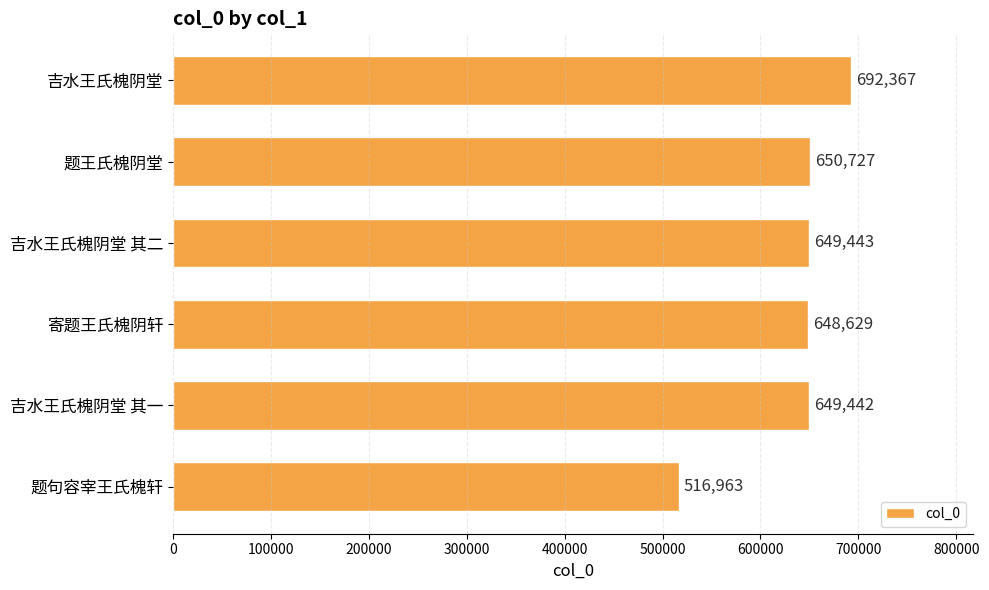

List the labels in order of value, largest first.

吉水王氏槐阴堂, 题王氏槐阴堂, 吉水王氏槐阴堂 其二, 吉水王氏槐阴堂 其一, 寄题王氏槐阴轩, 题句容宰王氏槐轩